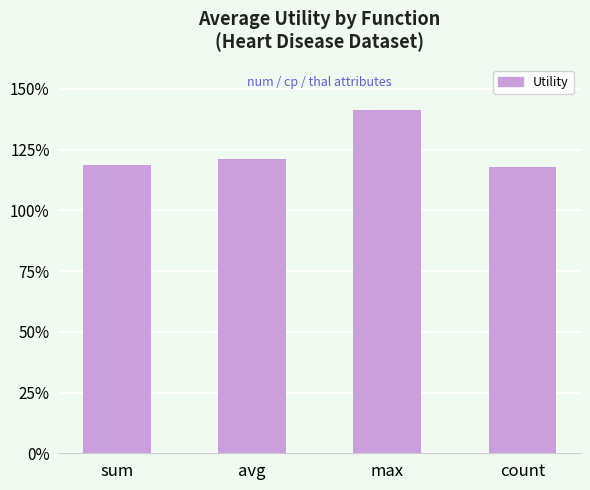

Between avg and count, which is larger?

avg